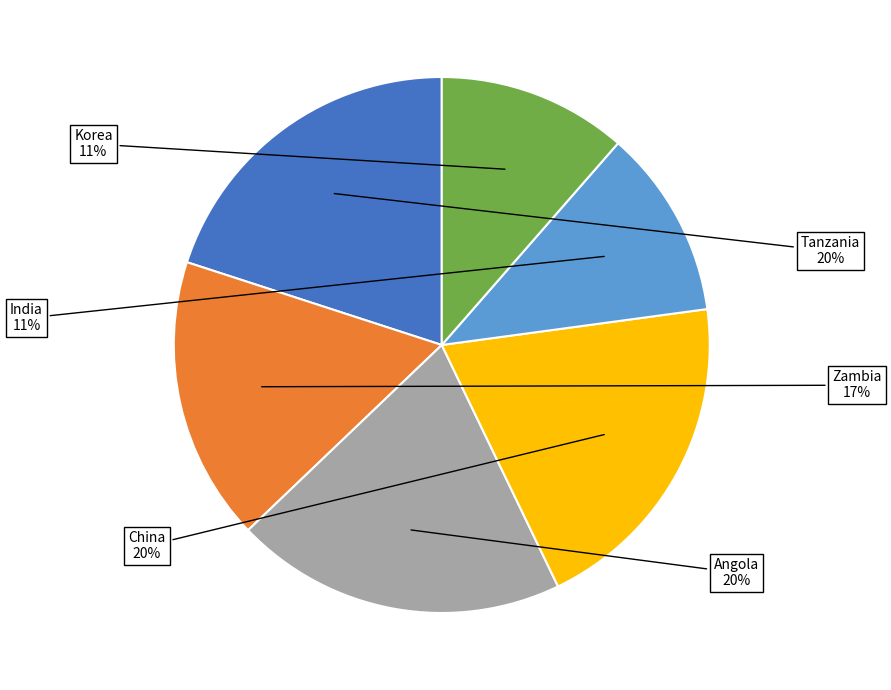

Is there a majority slice in this chart?

No